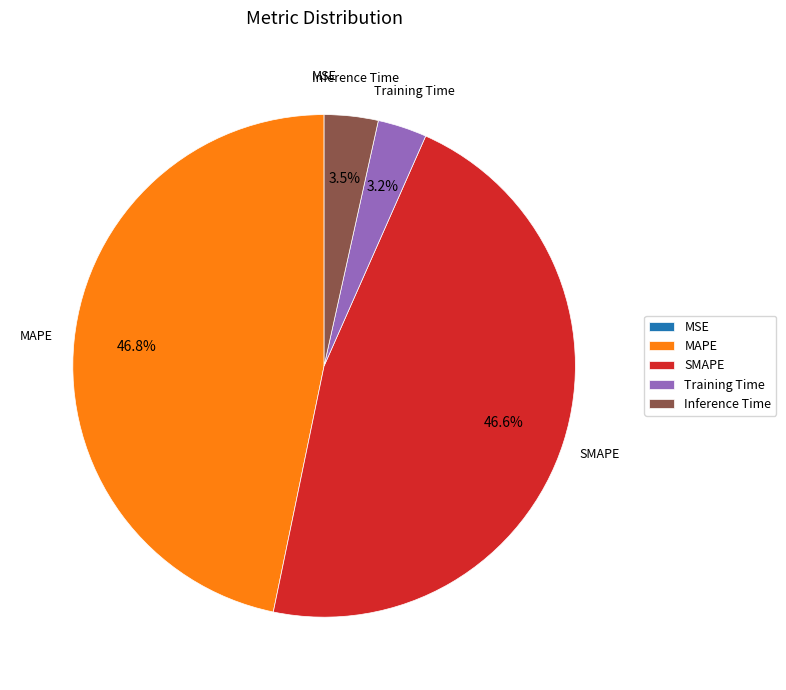

Which has a higher value, MAPE or Training Time?

MAPE